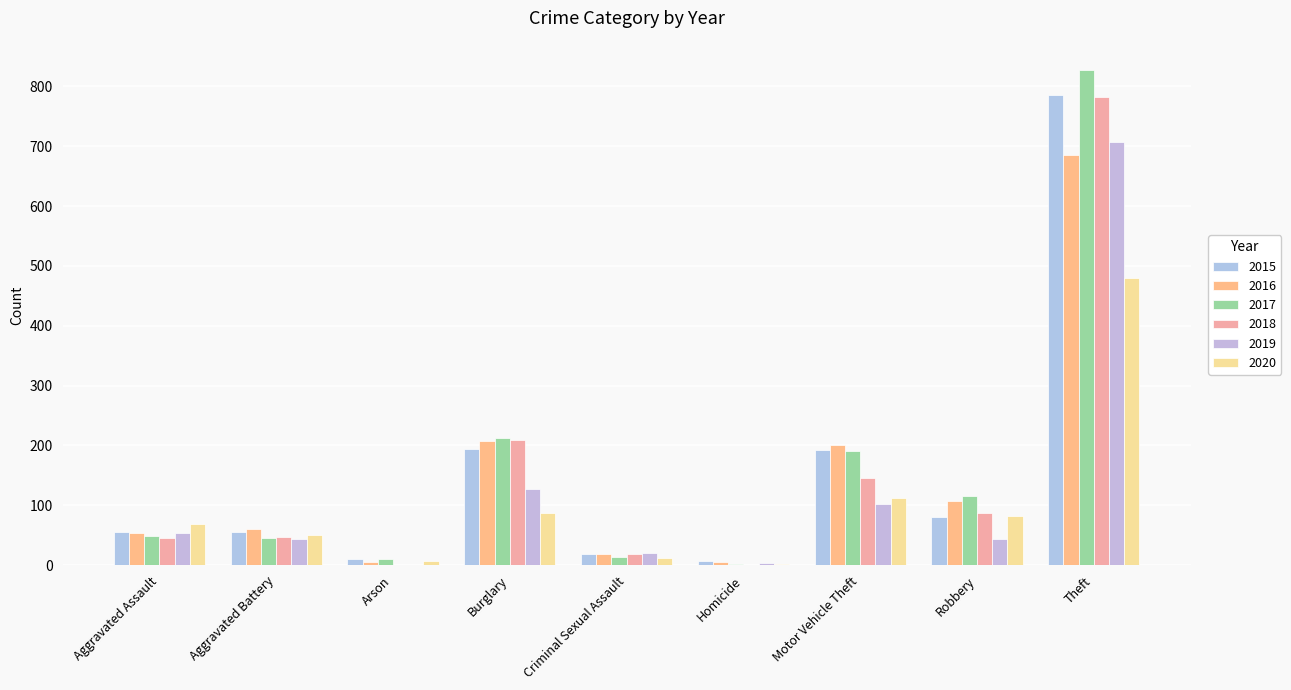

The 2016 series shows 107 at Robbery. True or false?

True